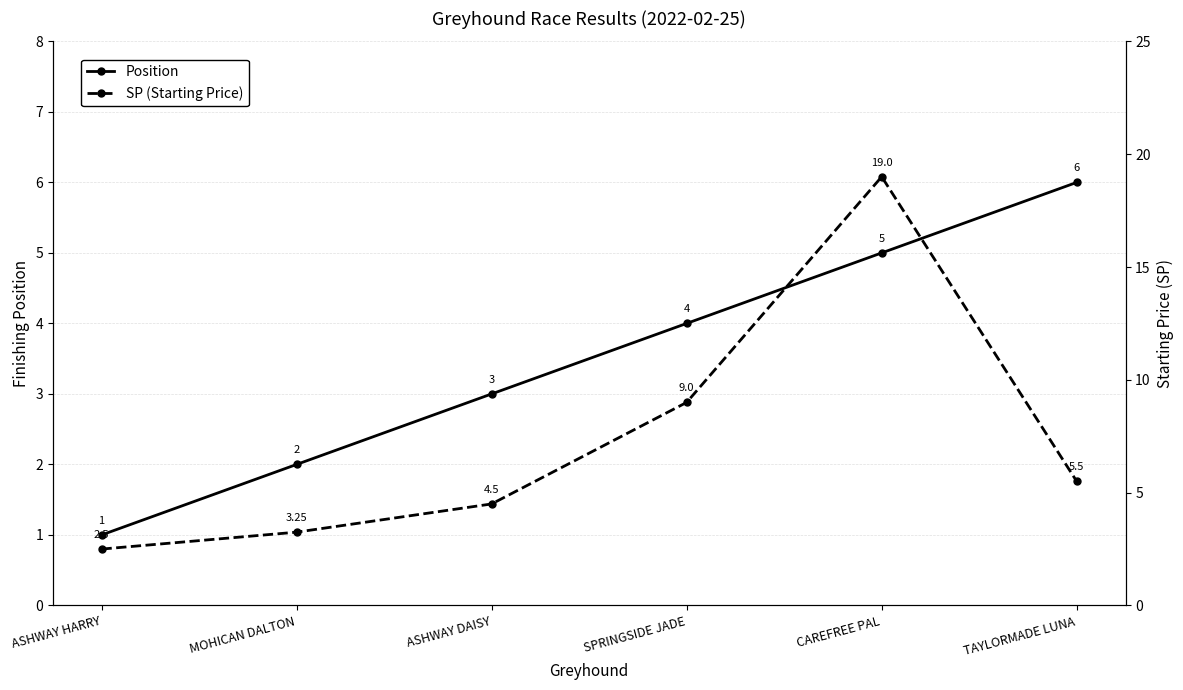

What is the value of the Position point at the 6th from the left?

6